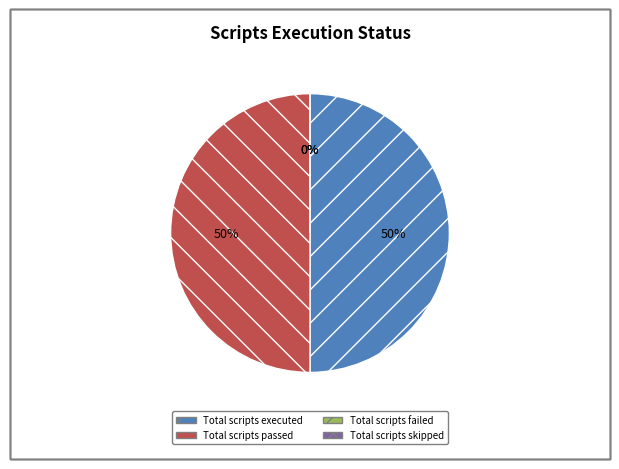

Which slice is the largest?

Total scripts executed